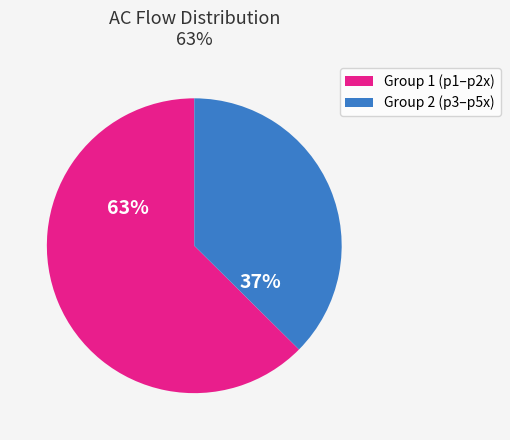

To the nearest percent, what is the average slice percentage?

50%